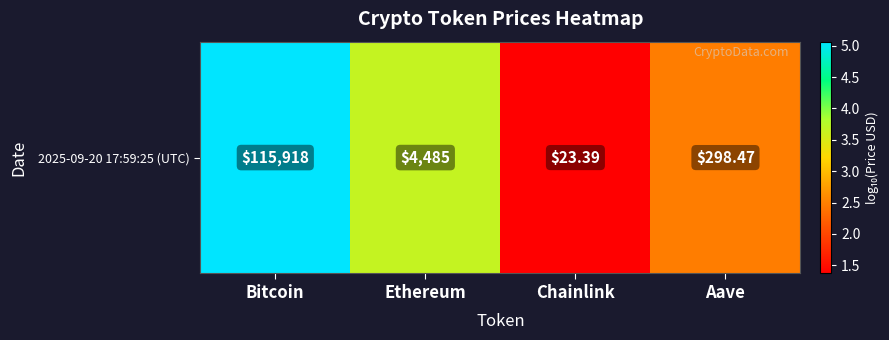

The value at Aave is 2.5. True or false?

True